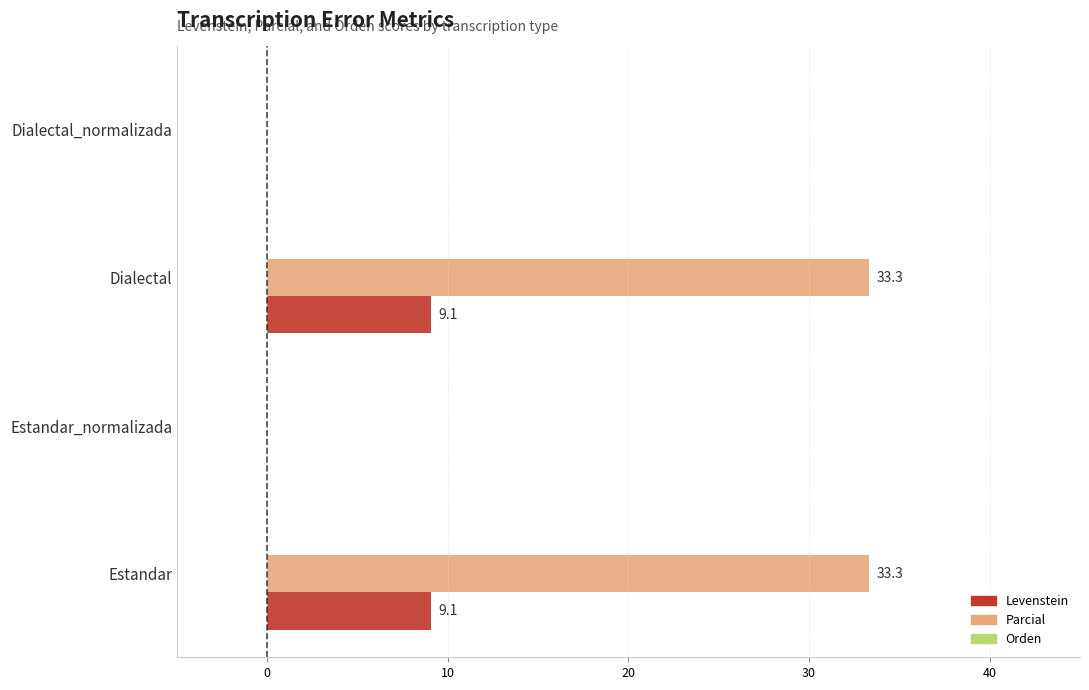

What value does the Parcial series have at Dialectal?

33.3